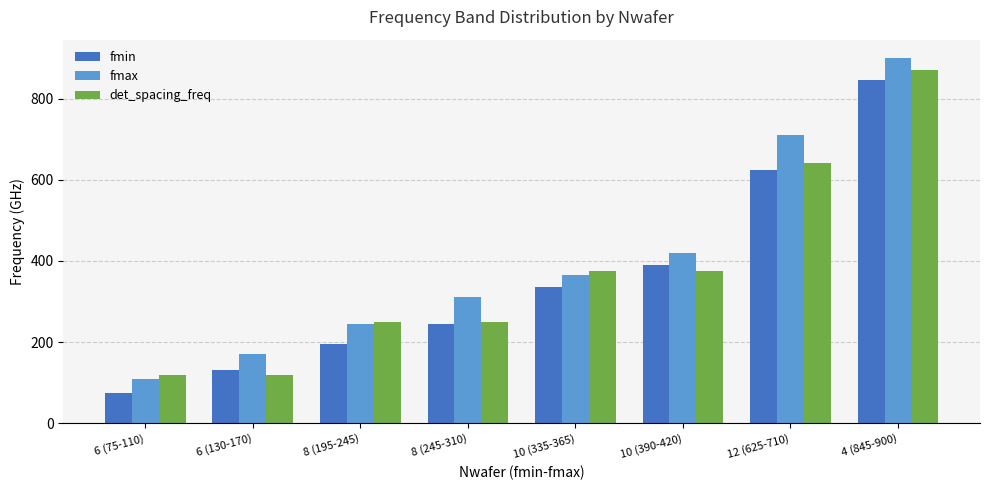

At which label is fmax closest to 505?

10 (390-420)